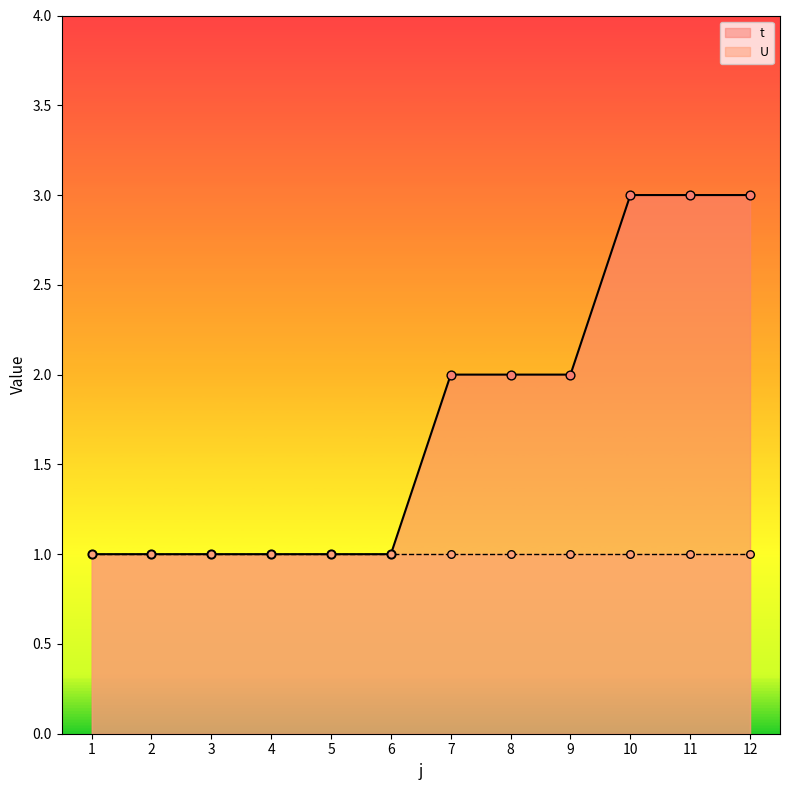

What is the change in value from 1 to 7?

+1